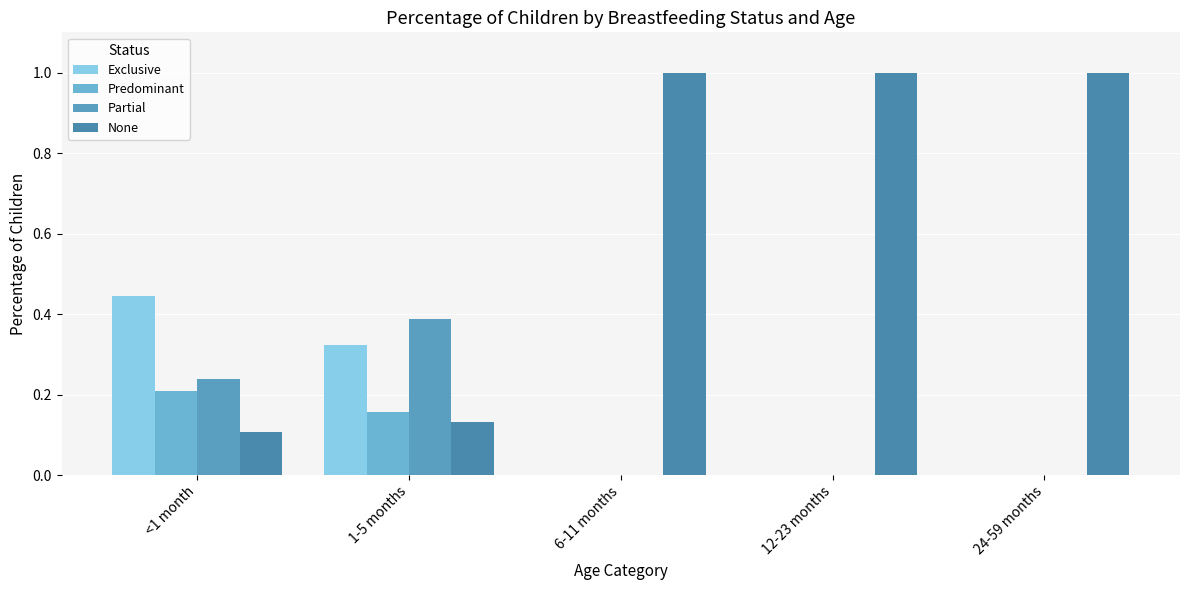

Which series has the largest range (max minus min)?

None